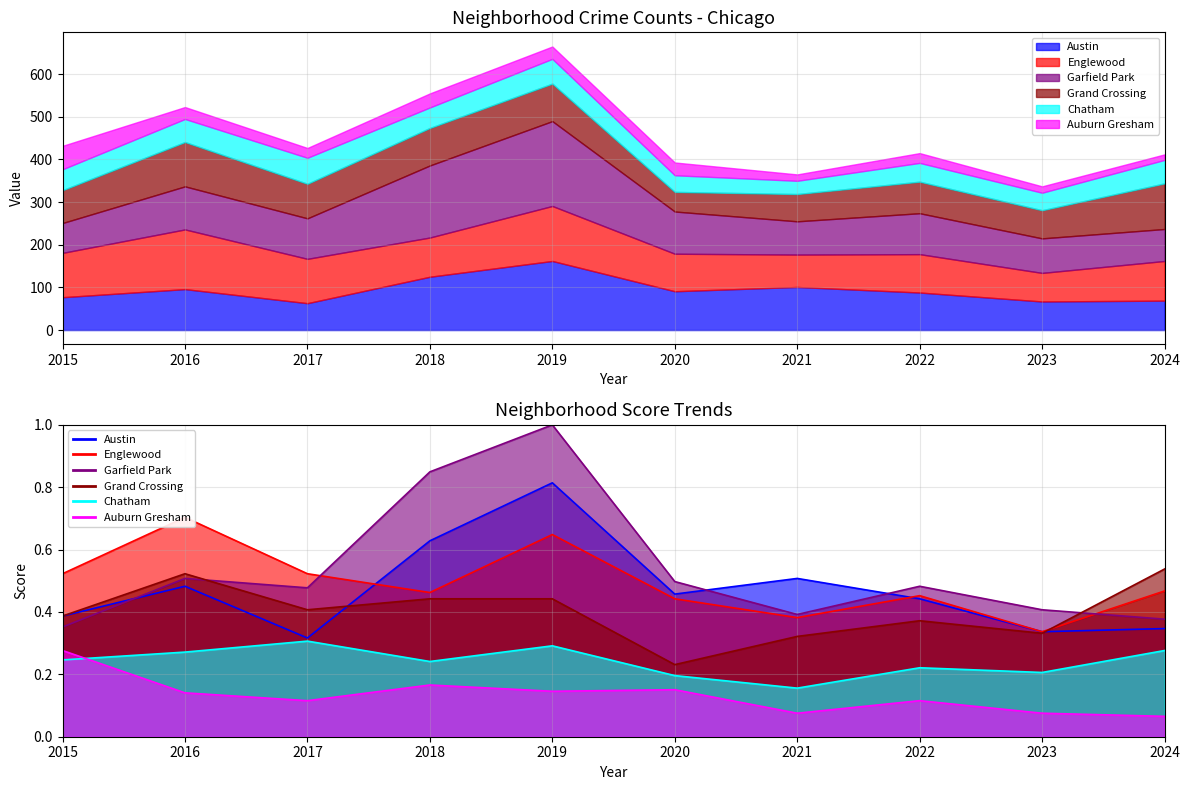

The value of Austin at 2019 is 0.8. True or false?

True